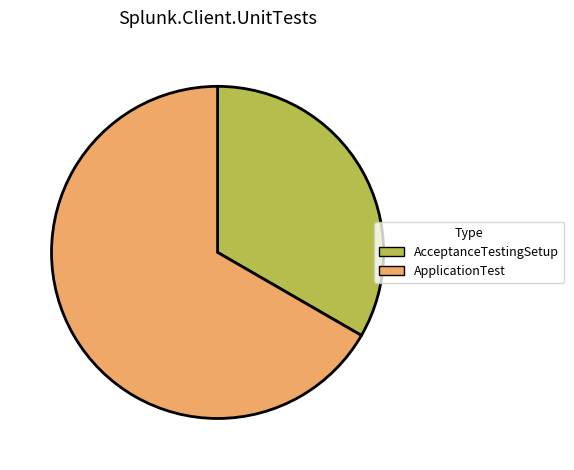

Rank the categories by value from lowest to highest.

AcceptanceTestingSetup, ApplicationTest